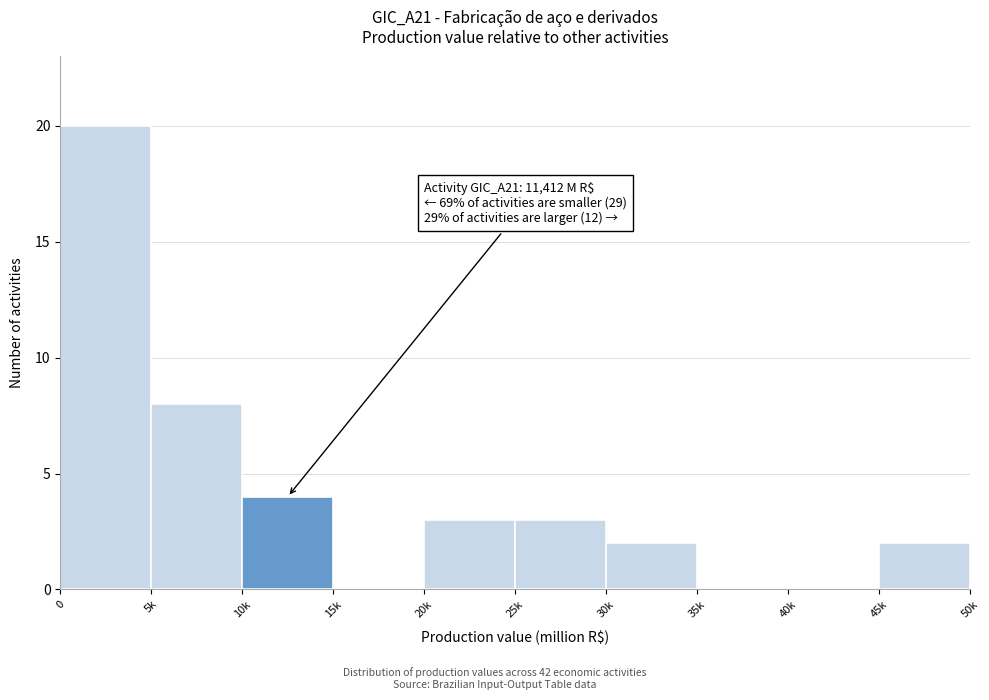

Reading left to right, list all the values displayed in this chart.

0=20	5k=8	10k=4	15k=0	20k=3	25k=3	30k=2	35k=0	40k=0	45k=2